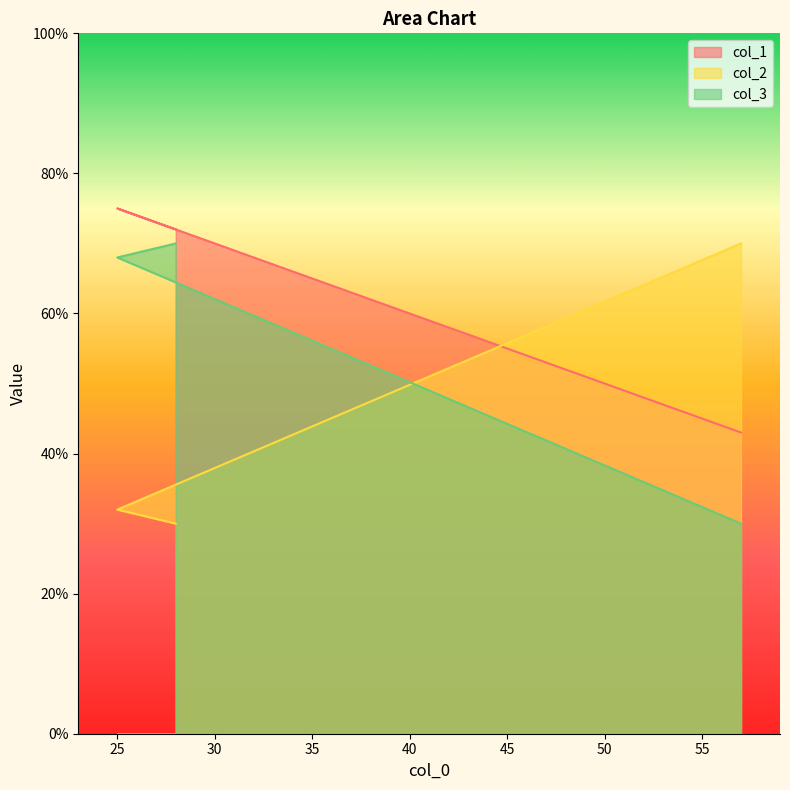

Rank the series by their average value, from highest to lowest.

col_1, col_3, col_2